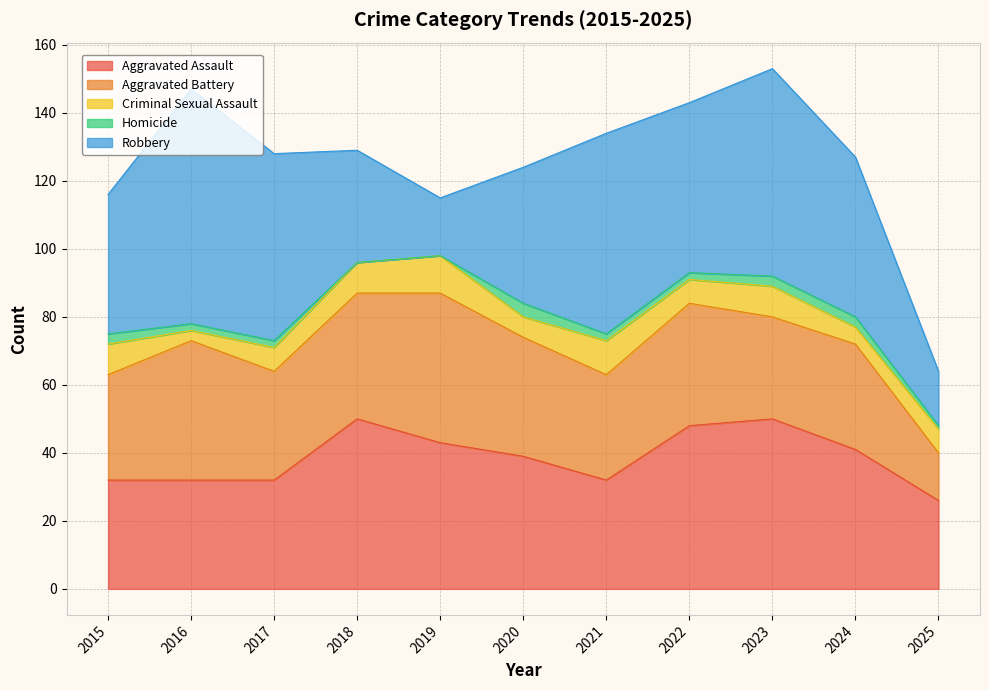

Is it true that Aggravated Assault equals 72 at 2018?

False